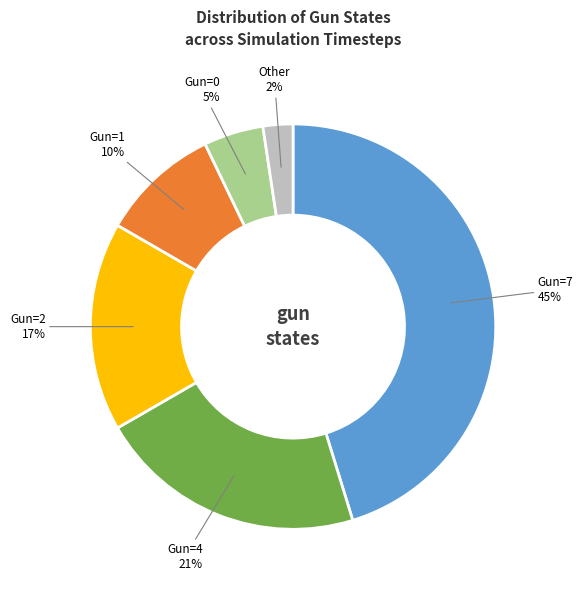

Which slice is the smallest?

Other